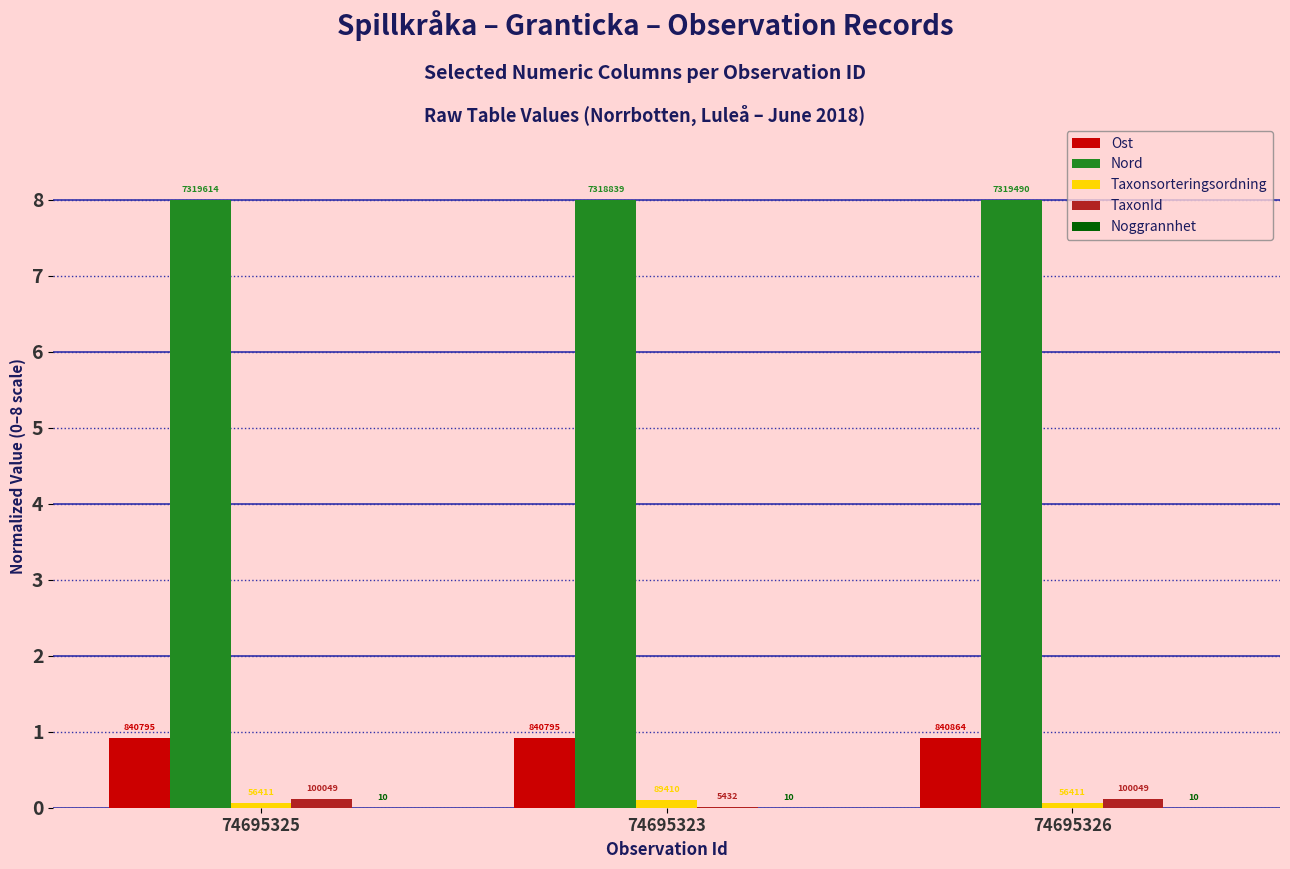

The Ost series shows 1.3 at 74695325. True or false?

False